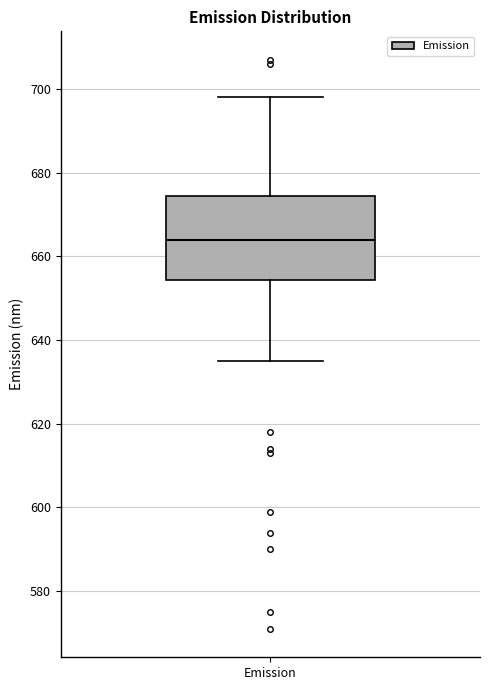

Read this box plot against the y-axis: the position of the median line, the range covered by the box, and the ends of both whiskers. The values are not printed on the chart, so give them approximately, as read against the axis.

median 664, box 654 to 674, whiskers 636 to 698